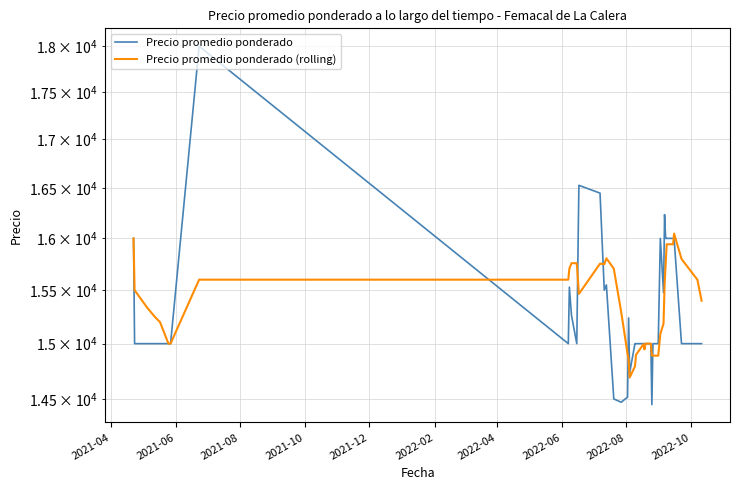

List the series in order of their peak value, highest first.

Precio promedio ponderado, Precio promedio ponderado (rolling)